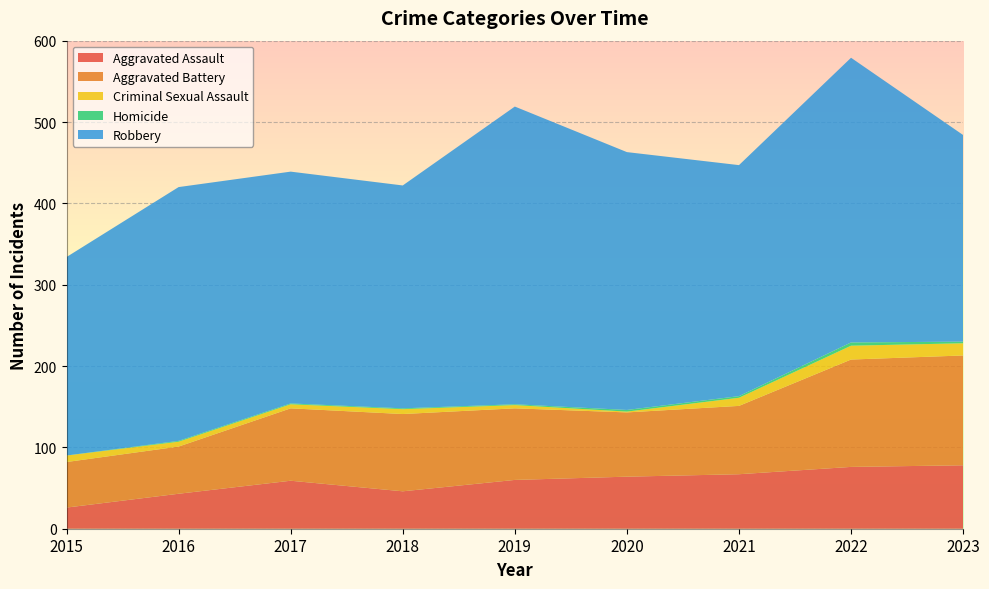

Reading left to right, transcribe all the data shown in this chart.

Aggravated Assault: 2015=26	2016=43	2017=59	2018=46	2019=60	2020=64	2021=67	2022=76	2023=78
Aggravated Battery: 2015=56	2016=58	2017=89	2018=95	2019=88	2020=79	2021=84	2022=132	2023=135
Criminal Sexual Assault: 2015=8	2016=6	2017=5	2018=6	2019=4	2020=1	2021=10	2022=17	2023=15
Homicide: 2015=0	2016=1	2017=1	2018=1	2019=1	2020=2	2021=2	2022=4	2023=2
Robbery: 2015=244	2016=312	2017=285	2018=274	2019=366	2020=317	2021=284	2022=350	2023=254